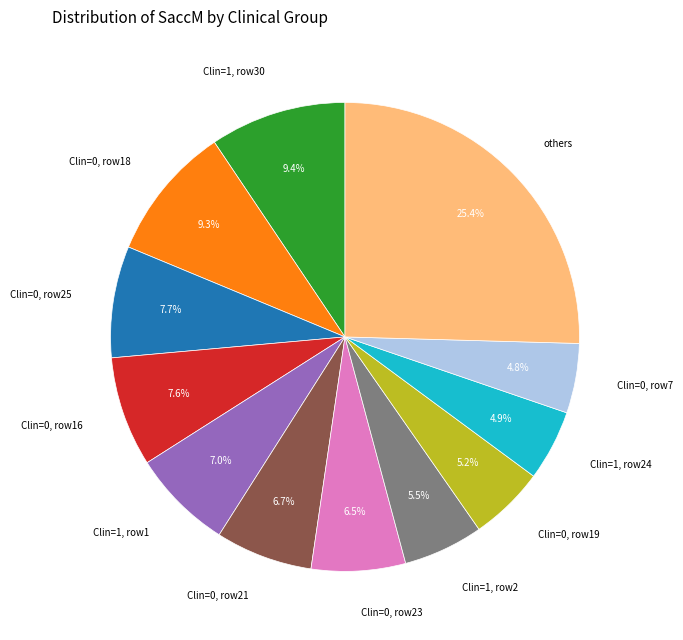

Which has a higher value, Clin=1, row1 or Clin=0, row16?

Clin=0, row16